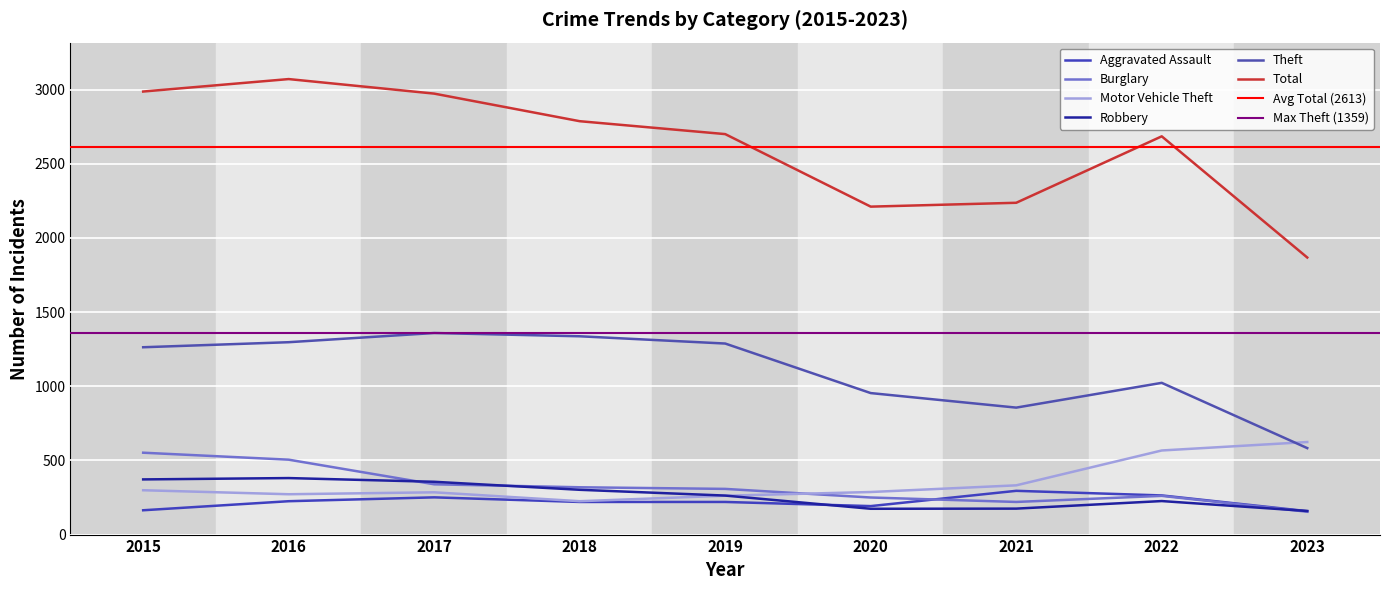

What are all the series names shown in the legend?

Aggravated Assault, Burglary, Motor Vehicle Theft, Robbery, Theft, Total